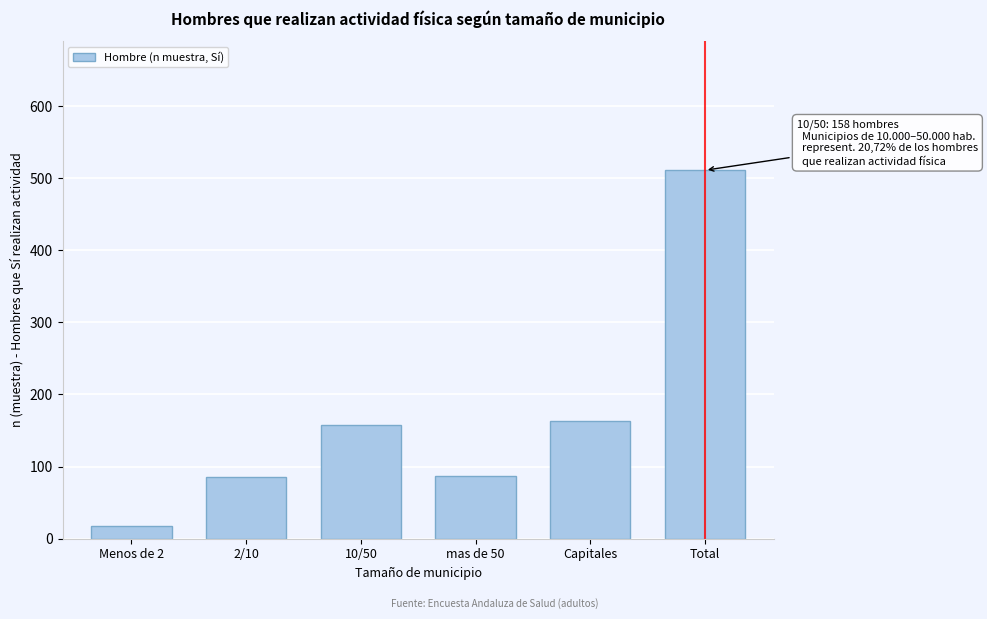

Between Capitales and Menos de 2, which is larger?

Capitales